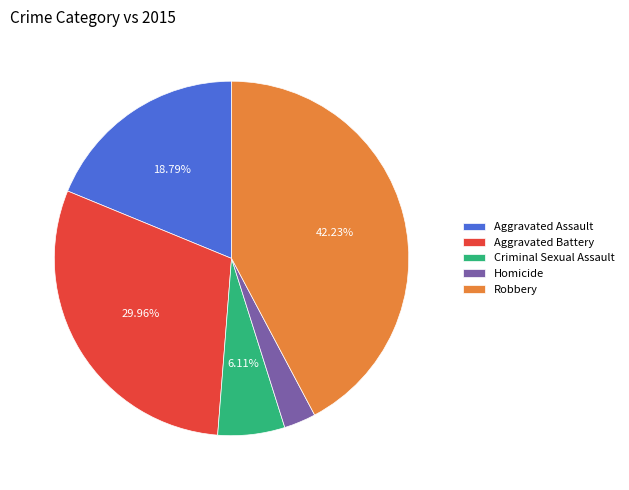

Which slice is the largest?

Robbery